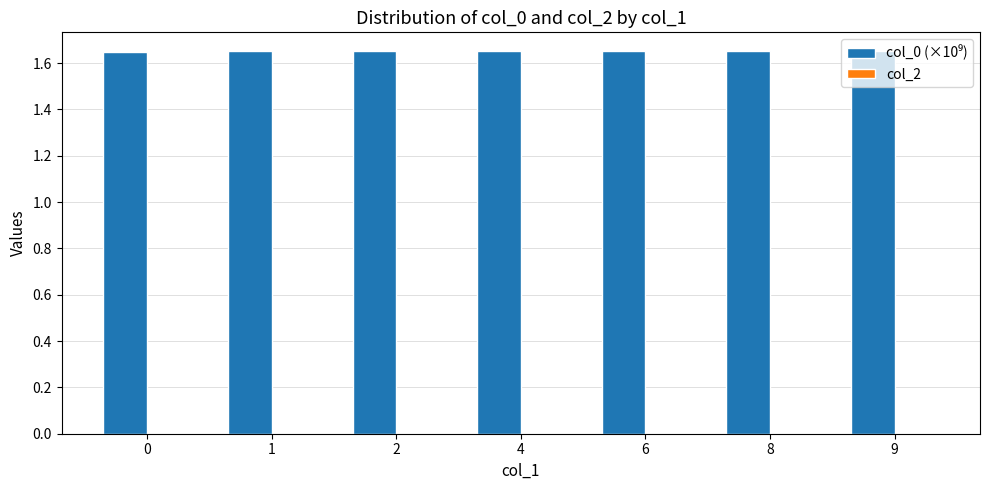

What is the sum of all values?

11.5